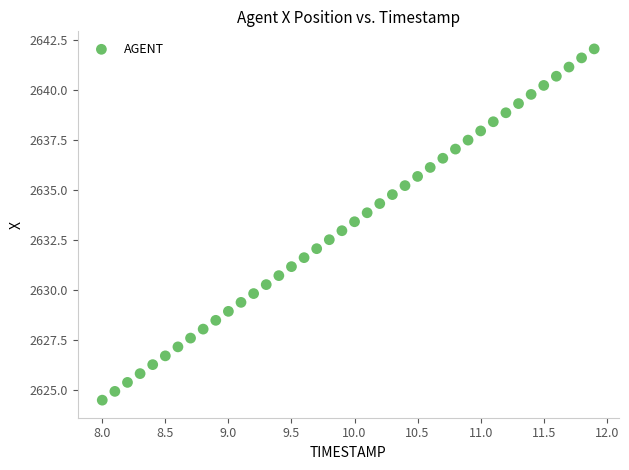

What is the range of Y values (max minus min)?

17.6